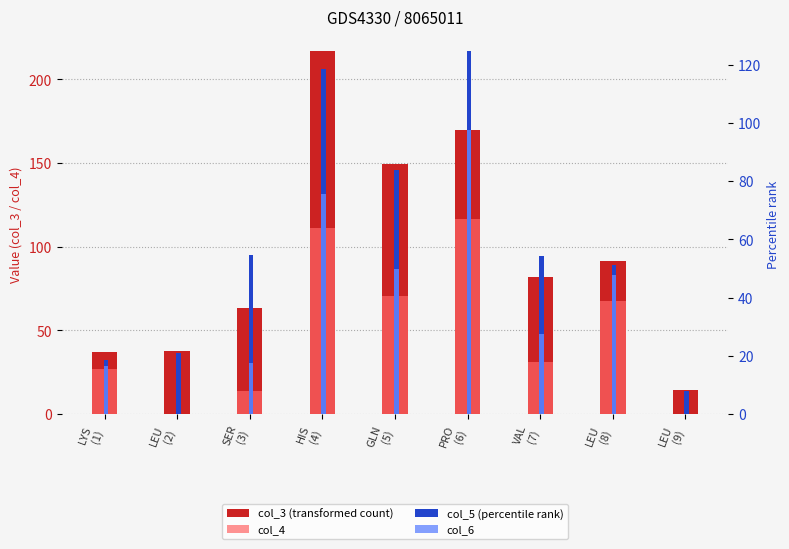

What is the difference between the col_5 (percentile rank) values at GLN
(5) and SER
(3)?

29.3